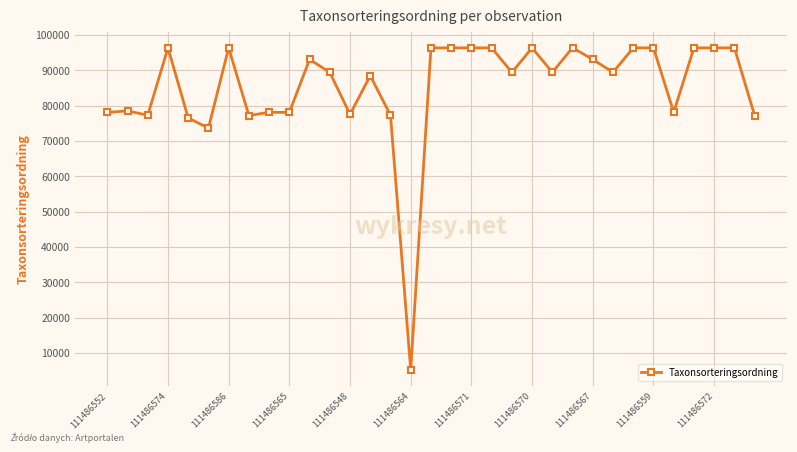

What is the minimum value shown in the chart?

5135